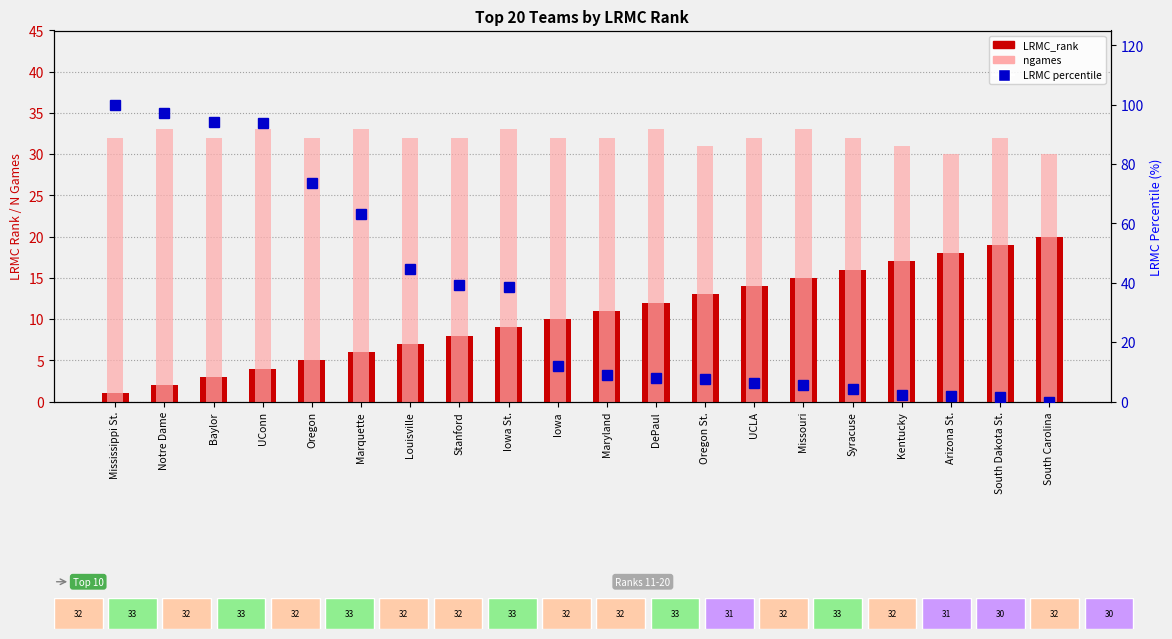

What is the spread (max minus min) of values at Oregon?

68.5